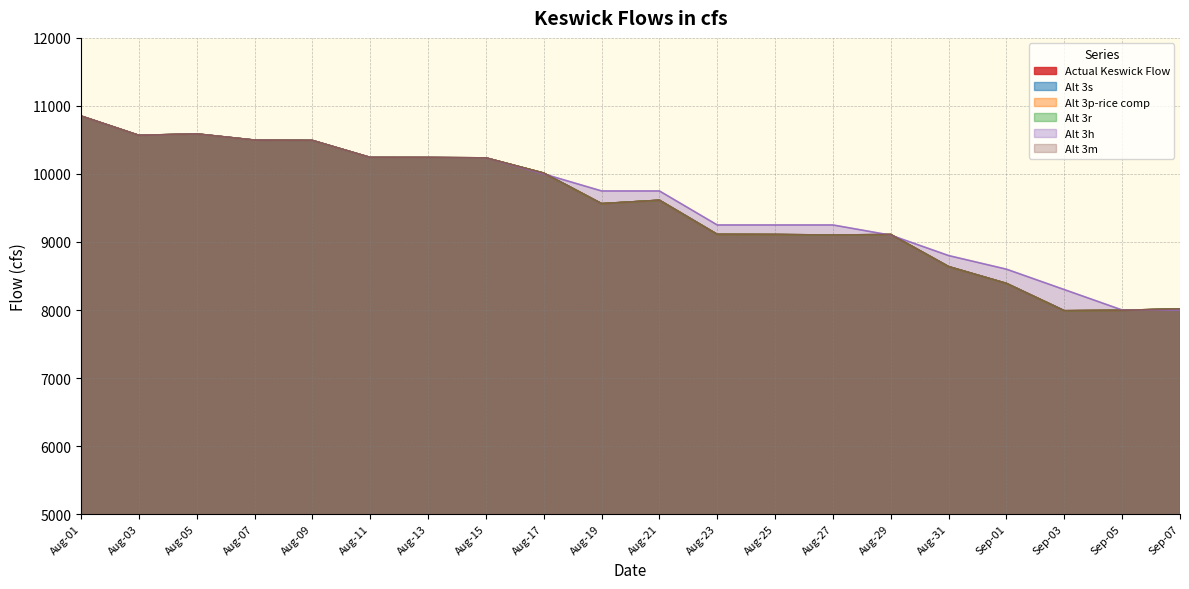

What is the maximum value for Actual Keswick Flow?

10851